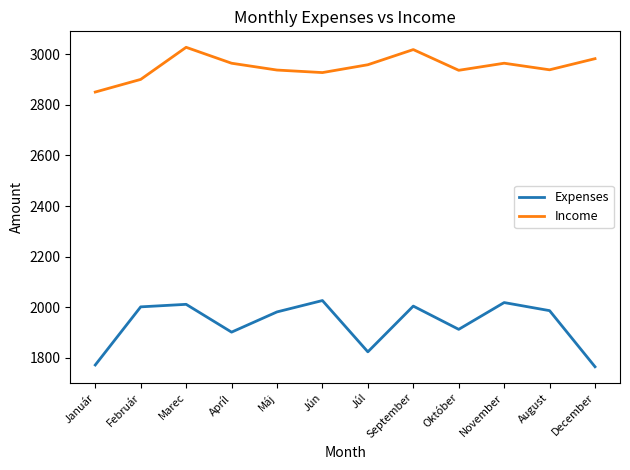

In Expenses, how many points are higher than both neighbors (excluding endpoints)?

4